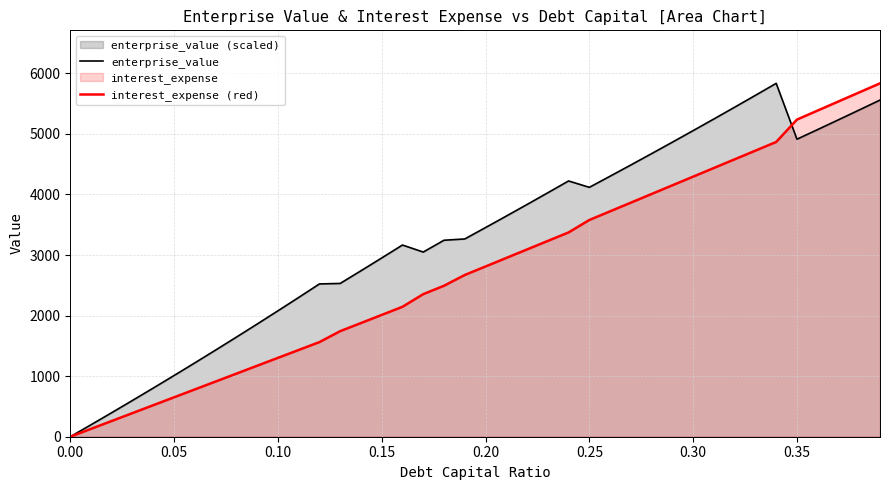

How many data points does each series have?

40